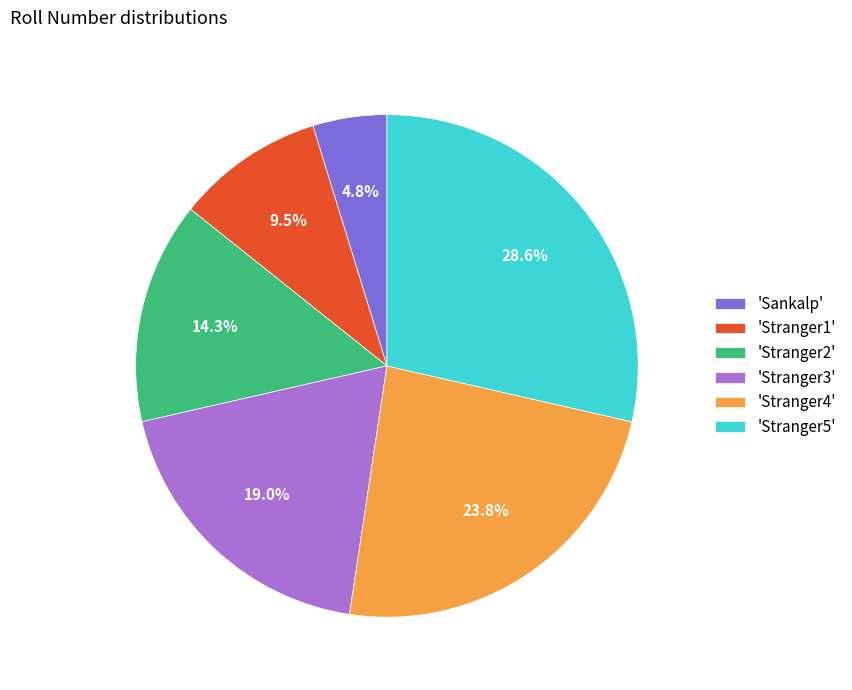

Which category has the smallest portion of the pie?

'Sankalp'